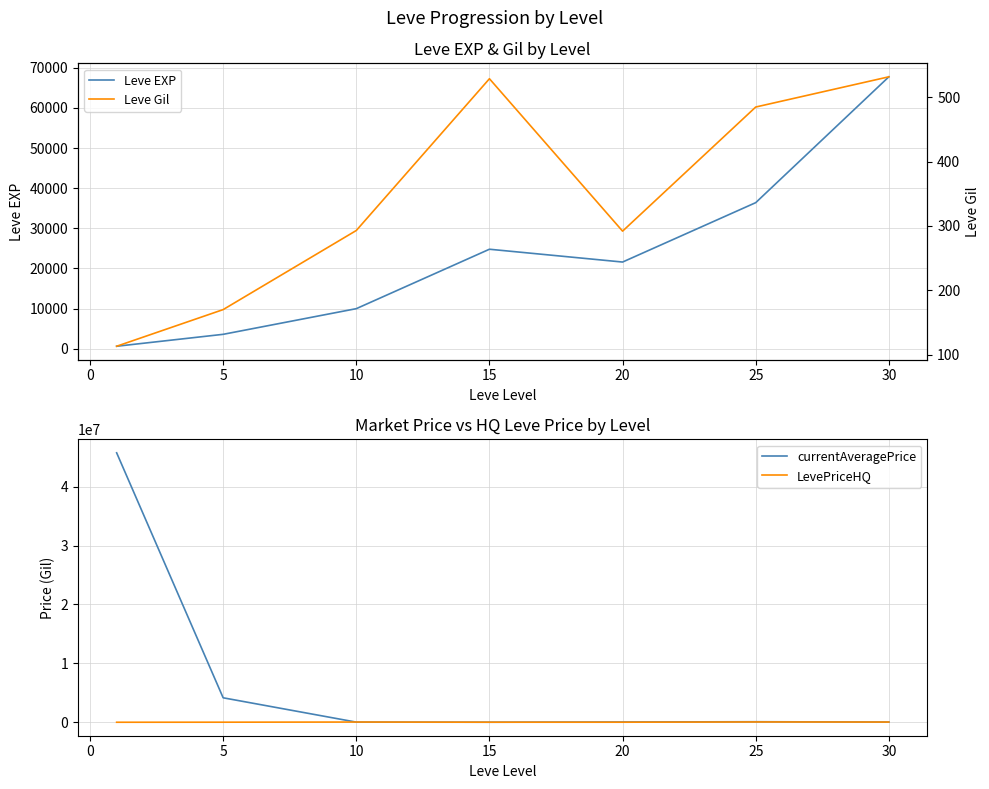

What is the difference between the maximum and minimum values in the Leve Gil series?

419